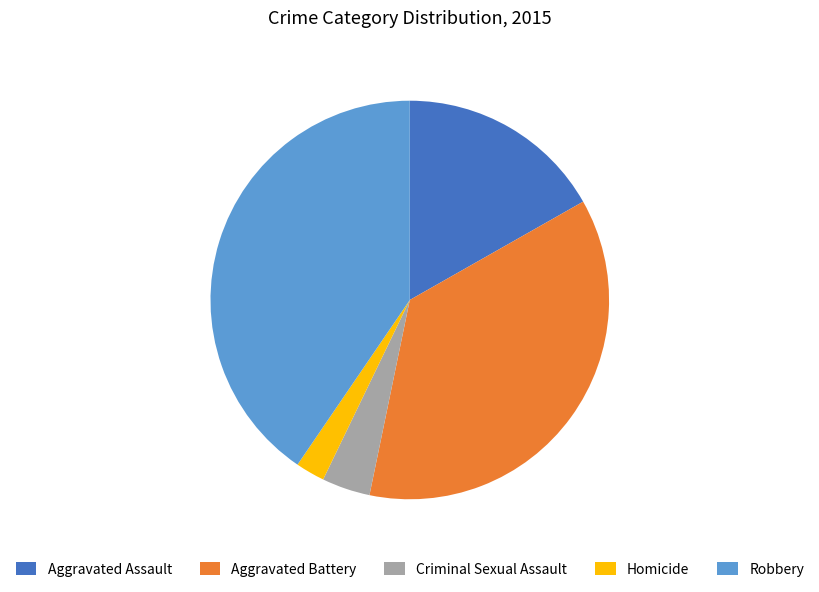

How many segments does this pie chart have?

5